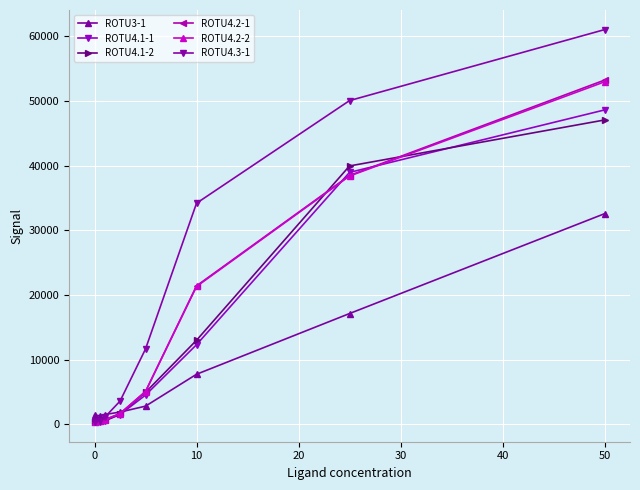

Which series has the largest total across all categories?

ROTU4.3-1